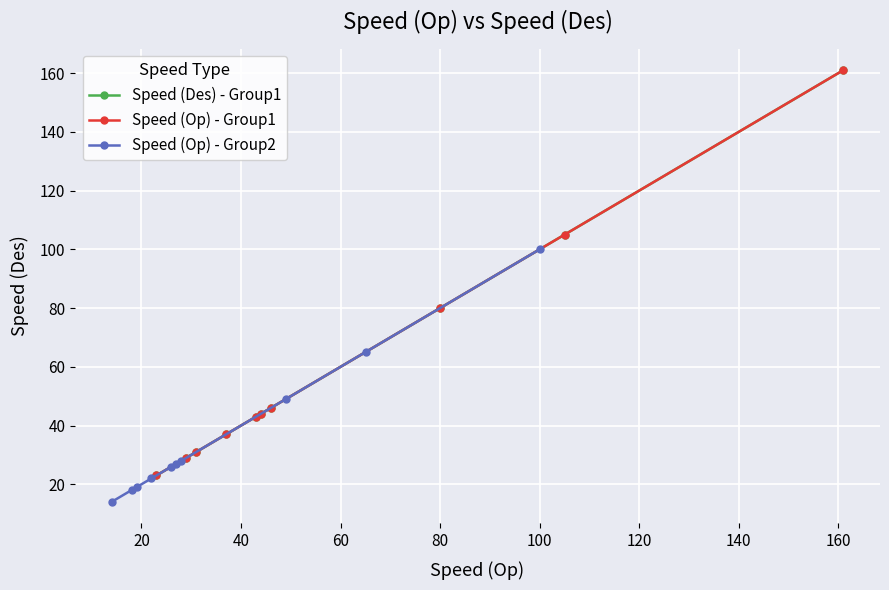

Between 80 and 20, which is larger?

80